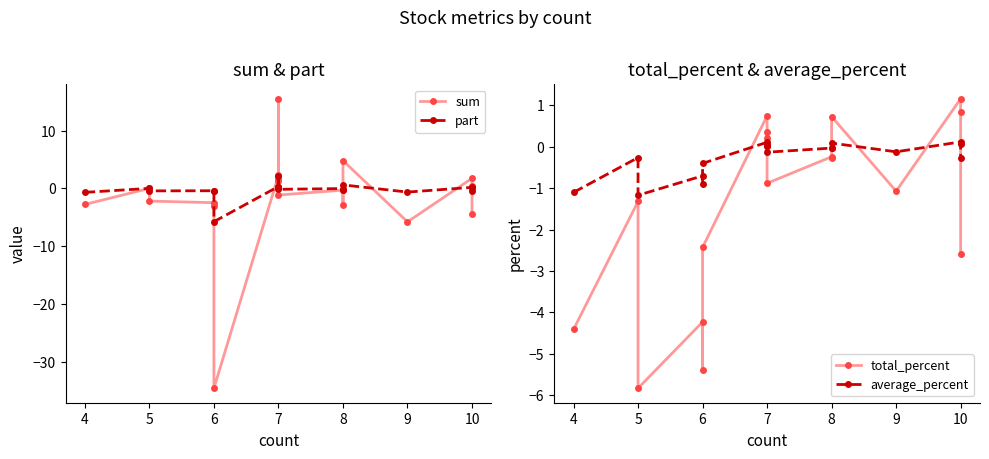

Reading left to right, transcribe all the data shown in this chart.

sum: -2.8	-0.0	-2.2	-2.5	-3.1	-34.6	2.2	15.5	1.7	1.3	-1.2	-0.3	-2.8	4.8	-5.8	1.7	0.4	-4.5
part: -0.7	-0.0	-0.4	-0.4	-0.5	-5.8	0.3	2.2	0.2	0.2	-0.2	-0.0	-0.3	0.6	-0.6	0.2	0.0	-0.4
total_percent: -4.4	-1.3	-5.8	-4.2	-5.4	-2.4	0.8	0.2	0.1	0.4	-0.9	-0.2	-0.3	0.7	-1.1	1.2	0.8	-2.6
average_percent: -1.1	-0.3	-1.2	-0.7	-0.9	-0.4	0.1	0.0	0.0	0.1	-0.1	-0.0	-0.0	0.1	-0.1	0.1	0.1	-0.3